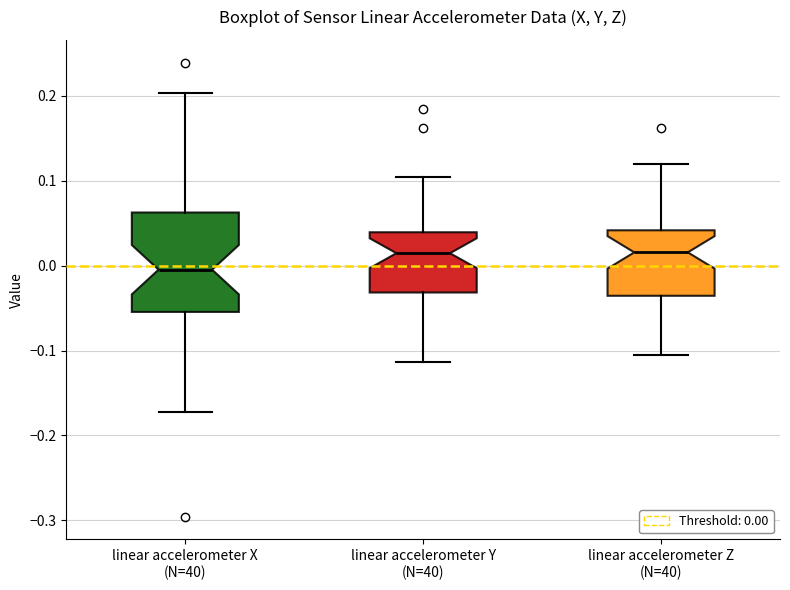

Reading left to right, read every box against the y-axis: the position of its median line, the range the box covers, and the ends of its whiskers. The values are not printed on the chart, so give them approximately, as read against the axis.

linear accelerometer X (N=40): median 0.00, box -0.05 to 0.06, whiskers -0.17 to 0.20
linear accelerometer Y (N=40): median 0.01, box -0.03 to 0.04, whiskers -0.11 to 0.10
linear accelerometer Z (N=40): median 0.02, box -0.04 to 0.04, whiskers -0.10 to 0.12